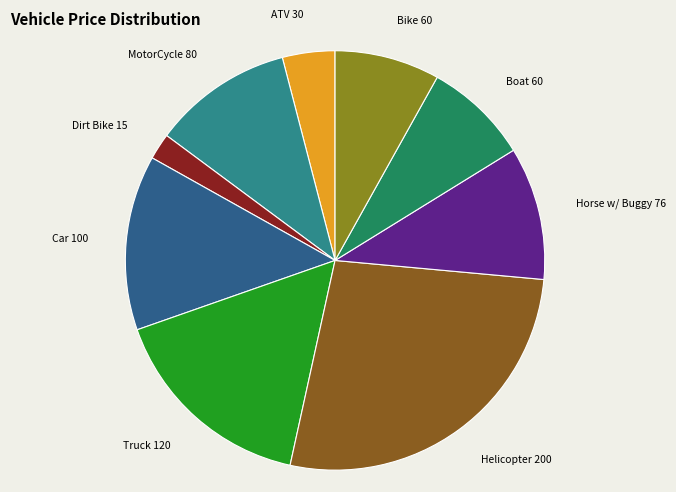

Does any single category account for the majority?

No